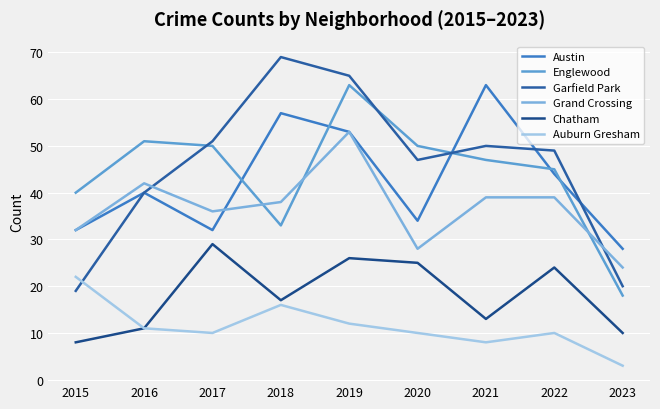

In Englewood, how many points are lower than both neighbors (excluding endpoints)?

1